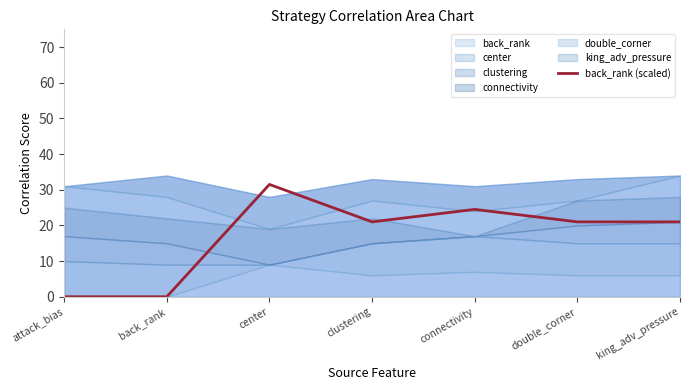

The chart shows a value of 44.3 at center. True or false?

False